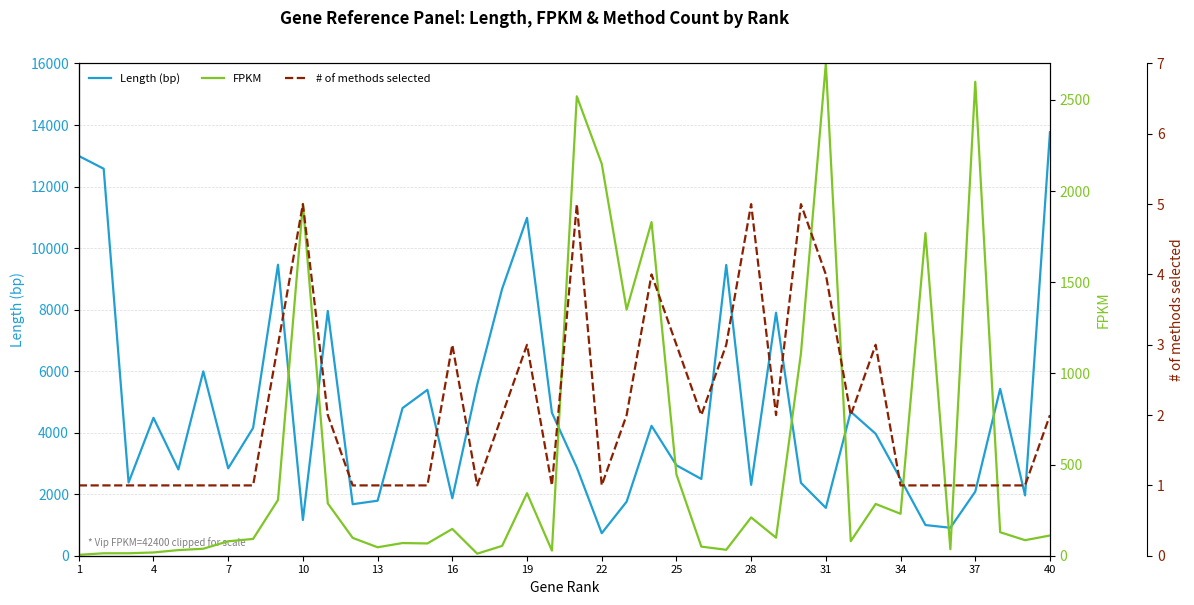

The Length (bp) series shows 4265.6 at 25. True or false?

False